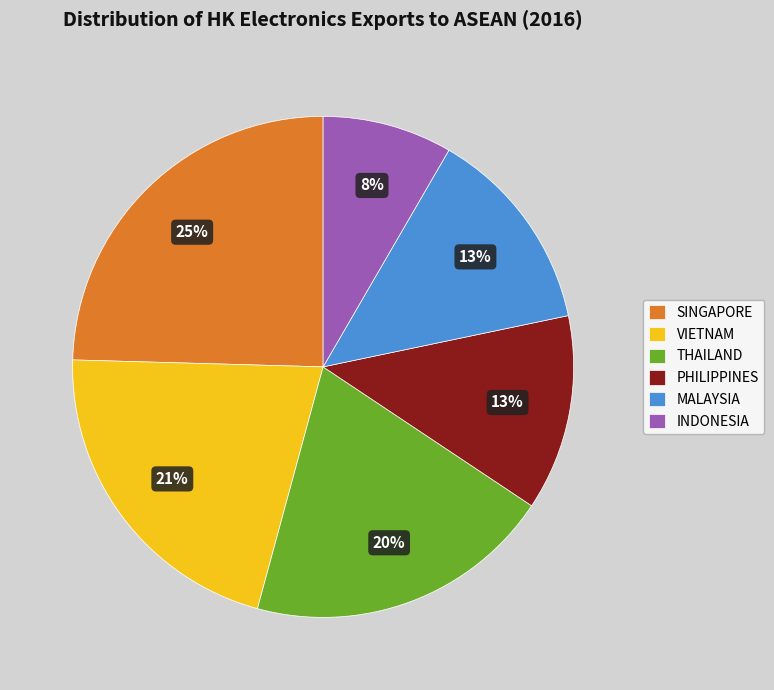

Which slice is the largest?

SINGAPORE